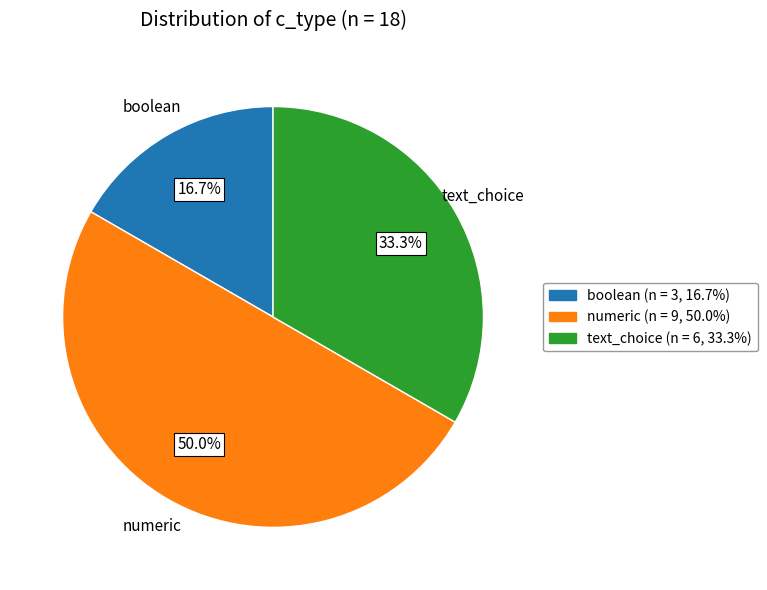

How many segments does this pie chart have?

3